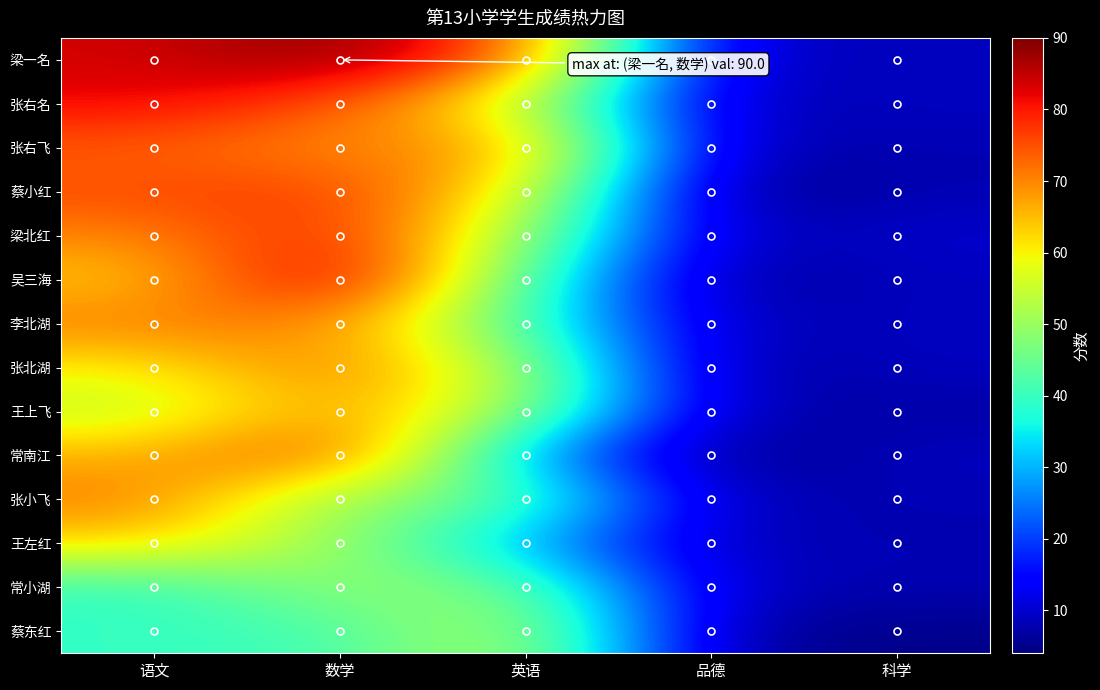

How many series are shown in this chart?

14